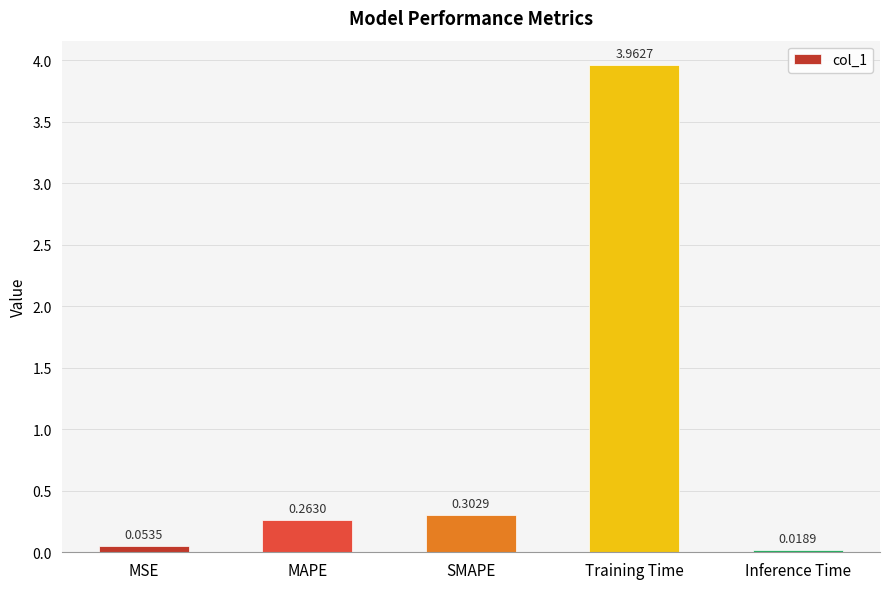

List the labels in order of value, largest first.

Training Time, SMAPE, MAPE, MSE, Inference Time